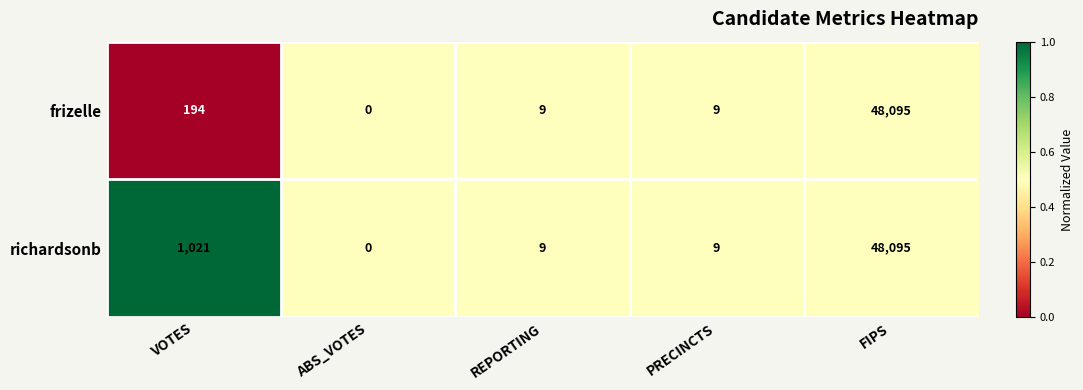

What is the greatest value displayed?

48095